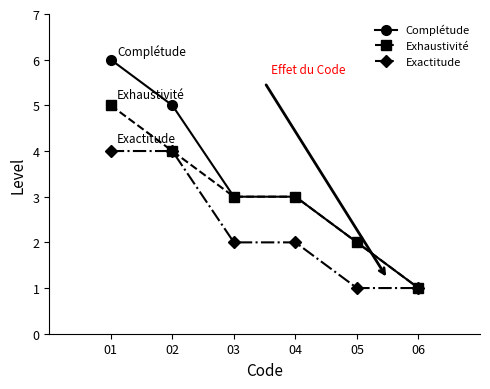

At which category does the chart reach its peak across all series?

01